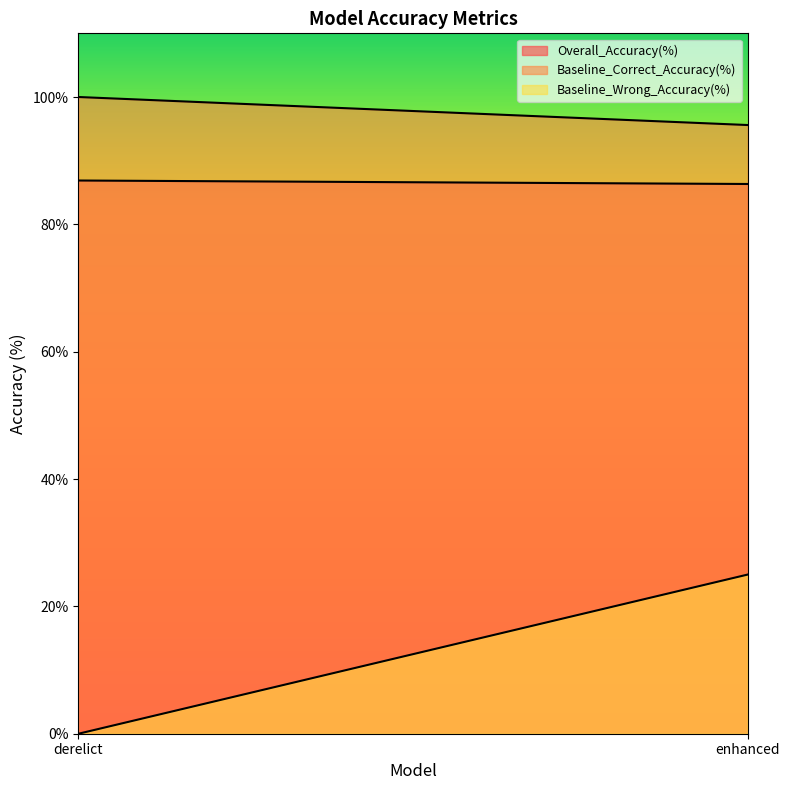

At which label does Baseline_Correct_Accuracy(%) reach its minimum?

enhanced